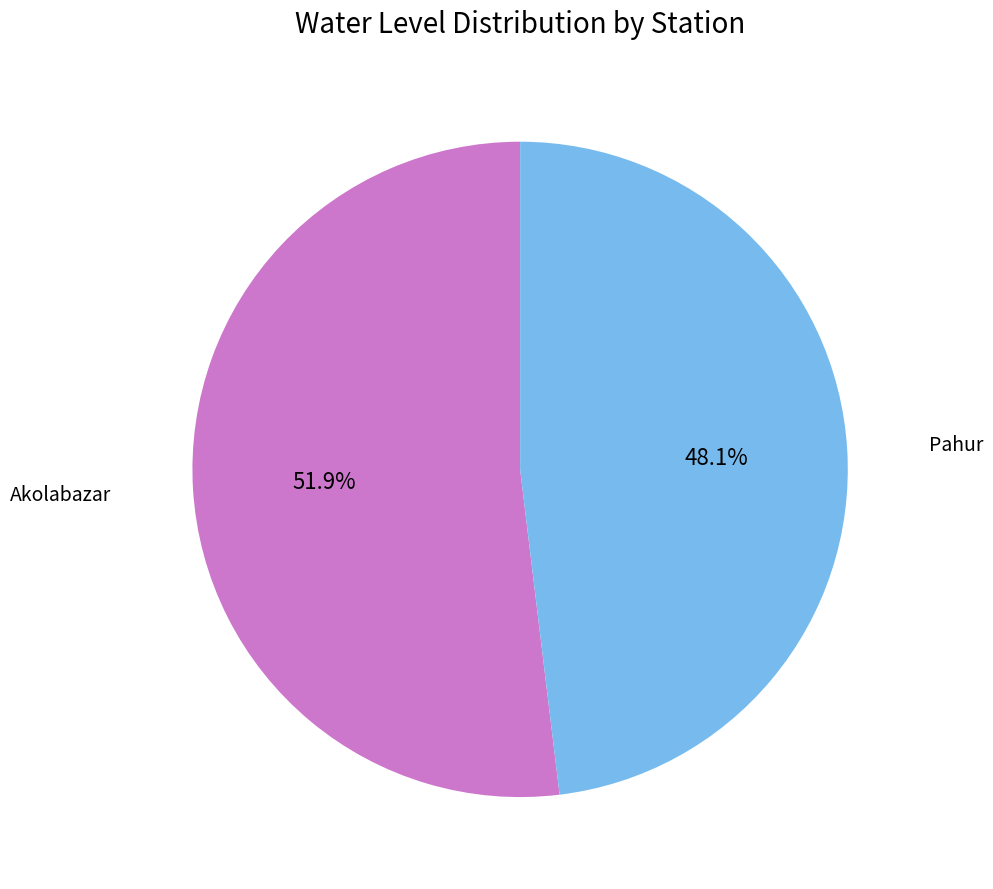

Is there a majority slice in this chart?

Yes